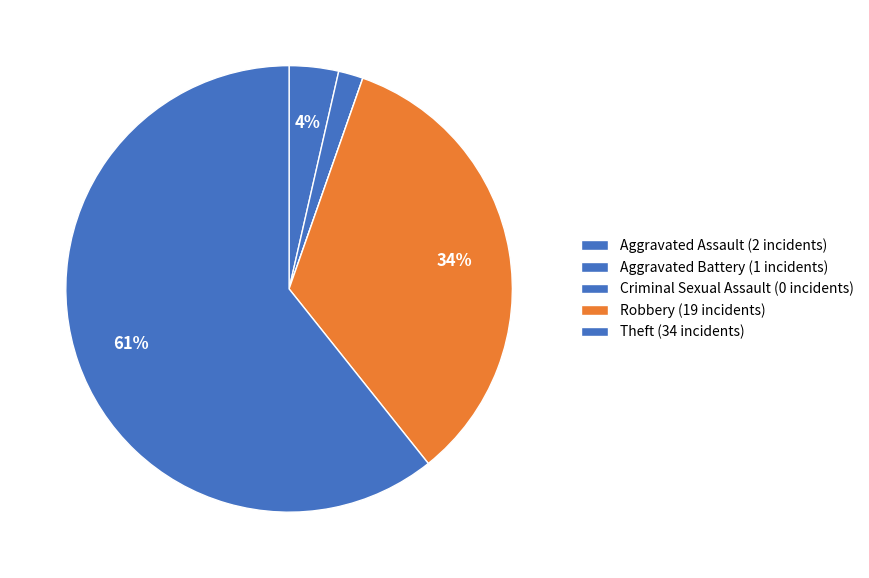

True or false: Criminal Sexual Assault accounts for 1% of the total.

False